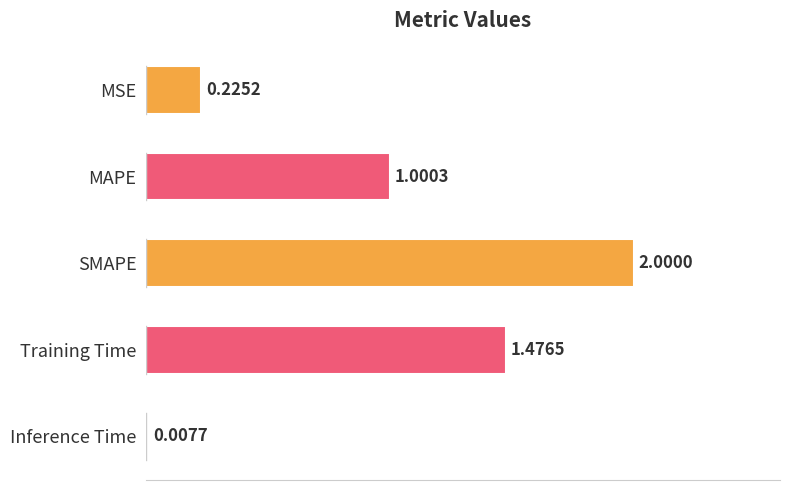

At which label is the value closest to 1?

MAPE